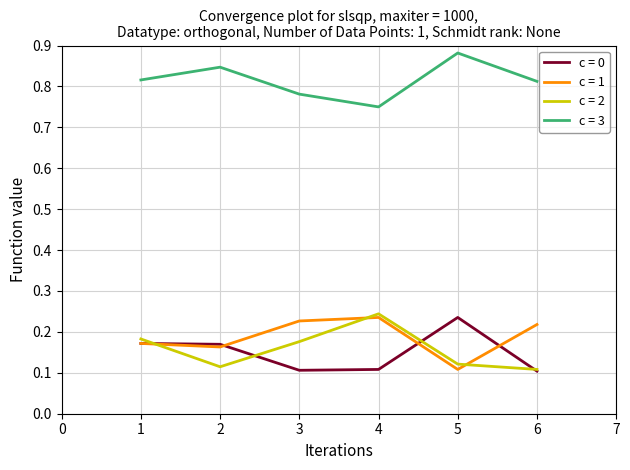

Which series has the largest total across all categories?

c = 3